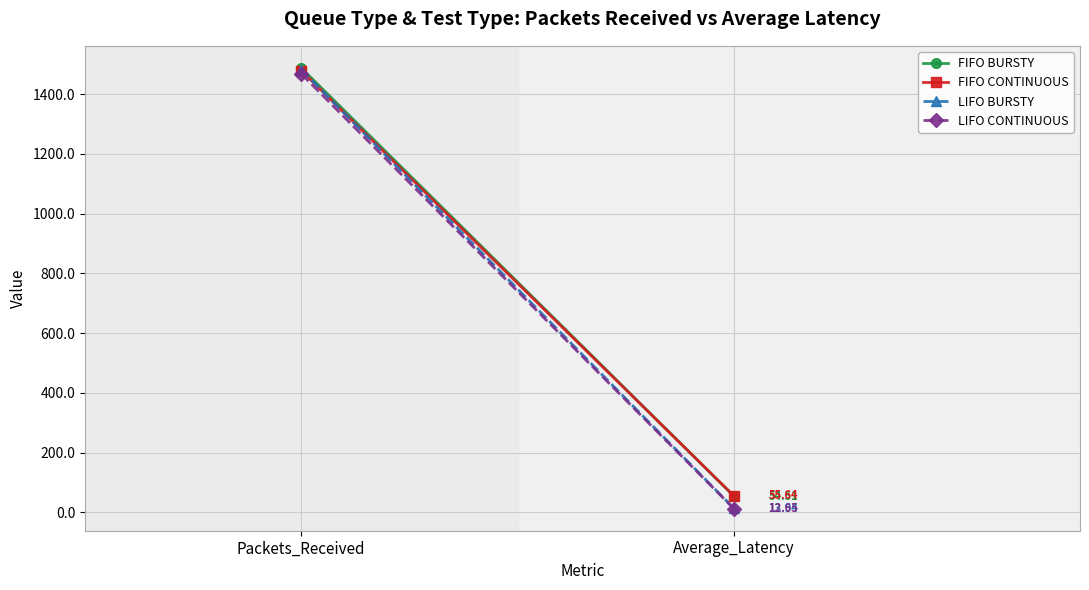

What is the total value across all series at Packets_Received?

5917.0